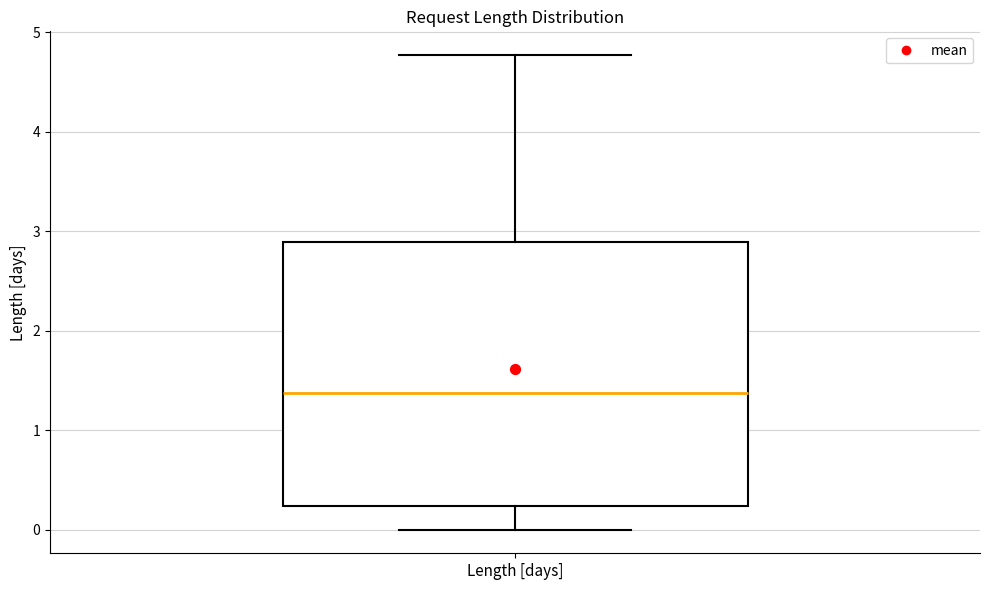

Where does the upper whisker of the box for Length [days] end on the y-axis? The values are not printed on the chart, so give them approximately, as read against the axis.

4.8